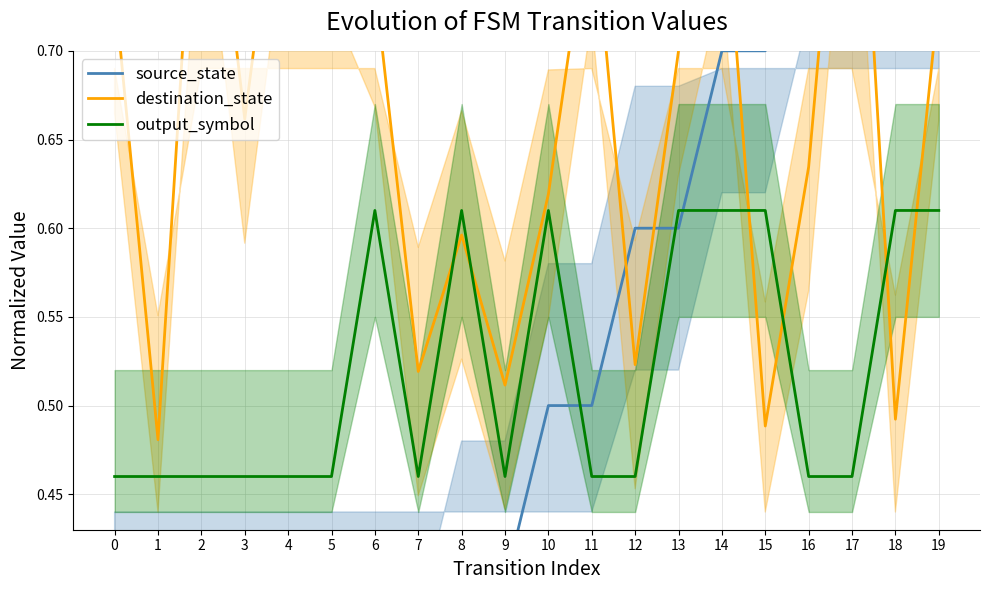

Rank the categories by source_state value from lowest to highest.

0, 1, 2, 3, 4, 5, 6, 7, 8, 9, 10, 11, 12, 13, 14, 15, 16, 17, 18, 19